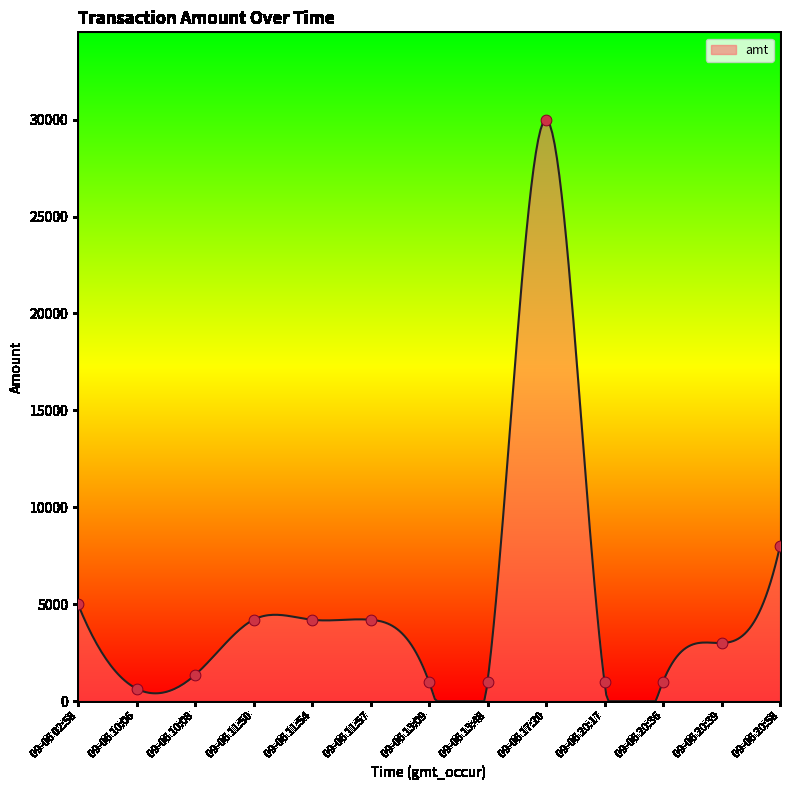

Between 09-06 11:57 and 09-06 11:50, which is larger?

09-06 11:57